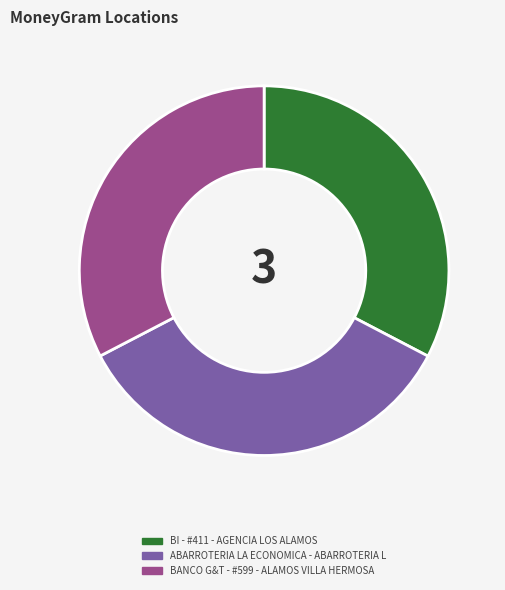

Which has a higher value, BI - #411 - AGENCIA LOS ALAMOS or ABARROTERIA LA ECONOMICA - ABARROTERIA L?

ABARROTERIA LA ECONOMICA - ABARROTERIA L